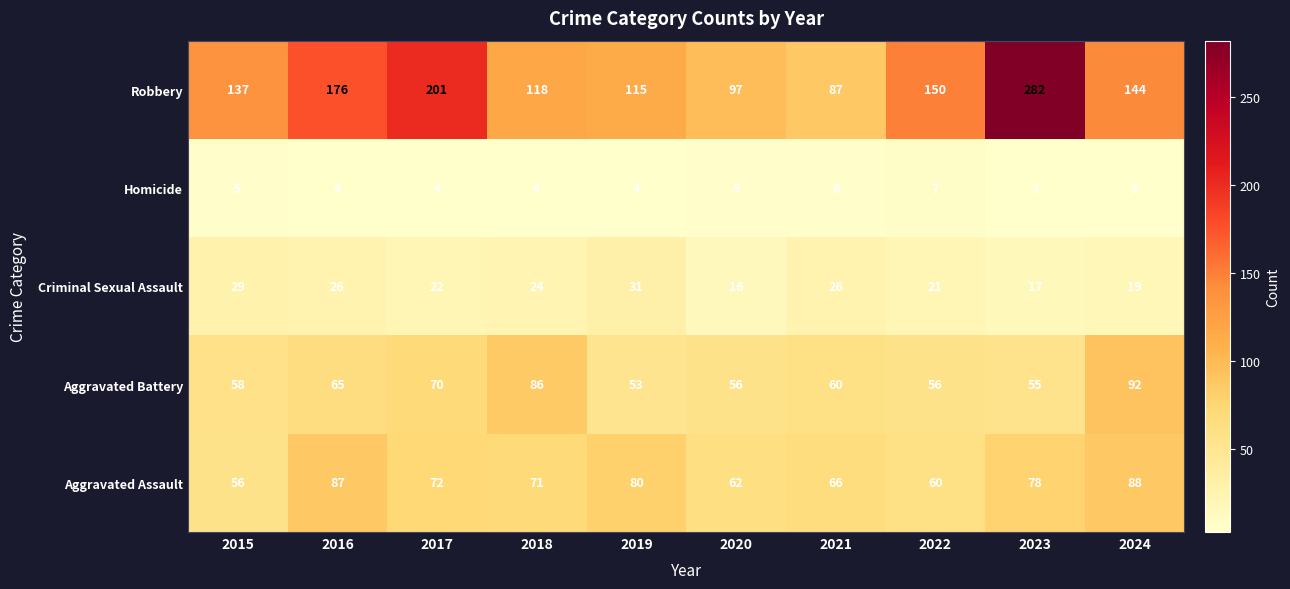

Count the Criminal Sexual Assault values in the range 19 to 26.

6